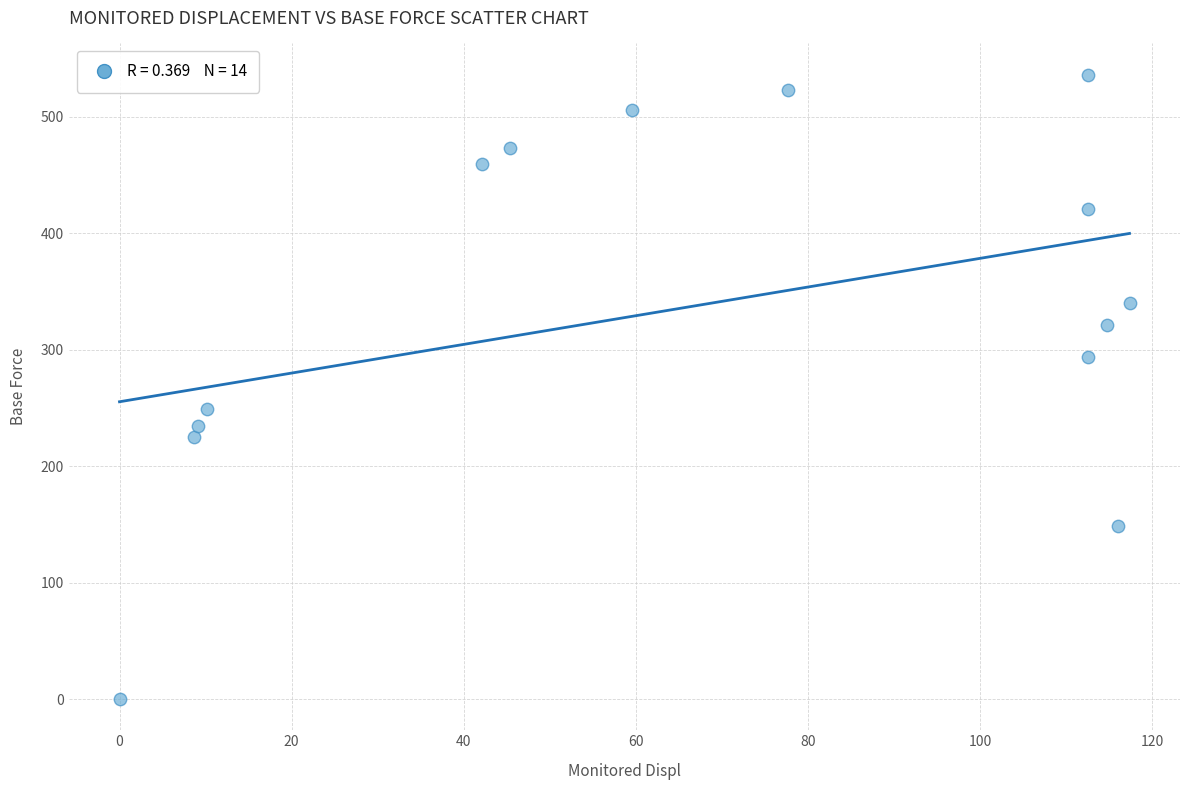

What is the range of X values (max minus min)?

117.4